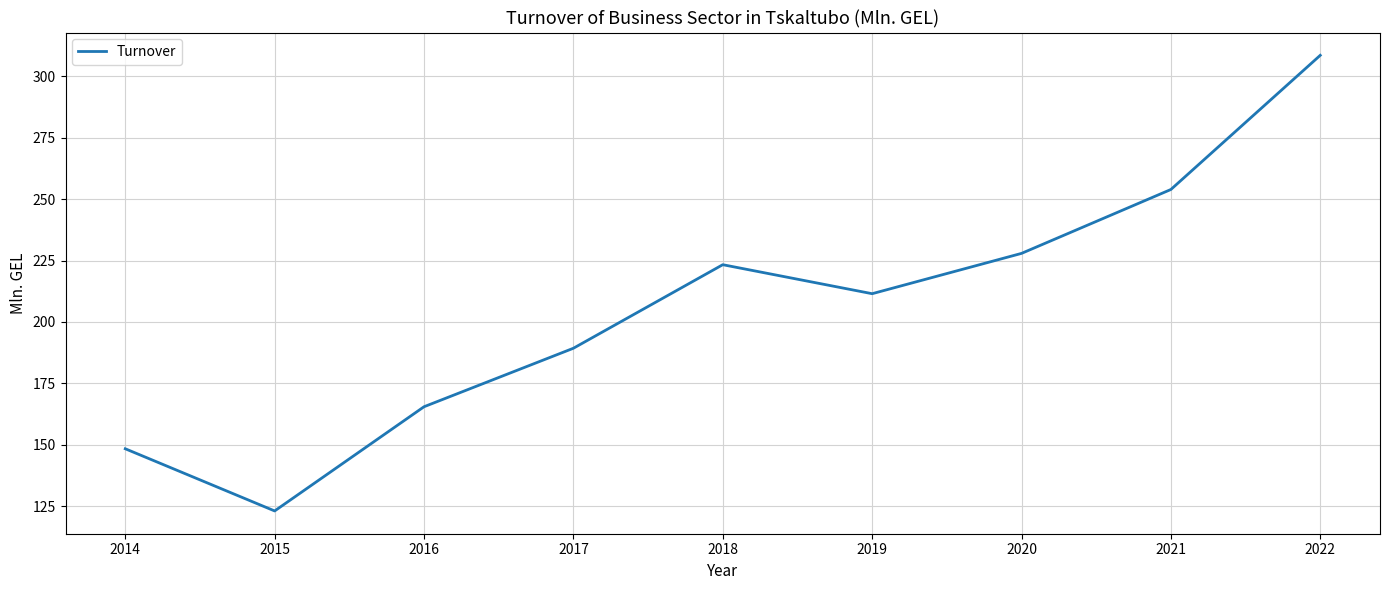

Does the chart display data point markers on the line(s)?

No